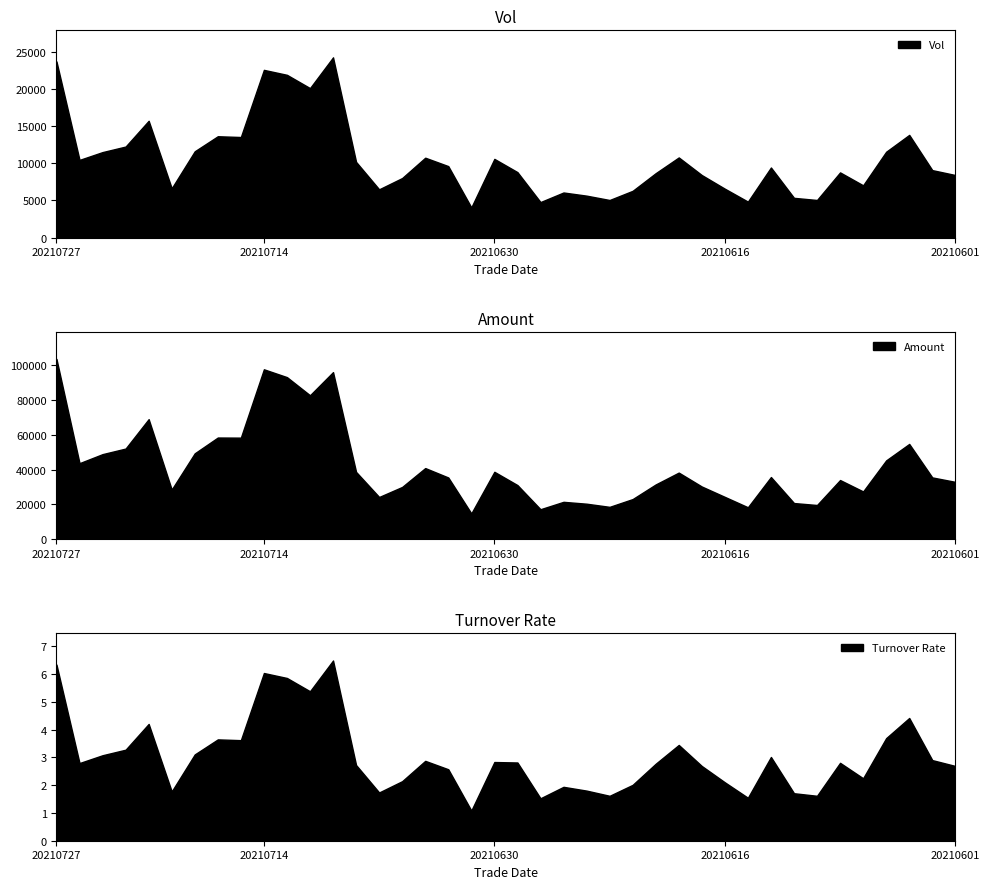

Which series has the largest total across all categories?

amount